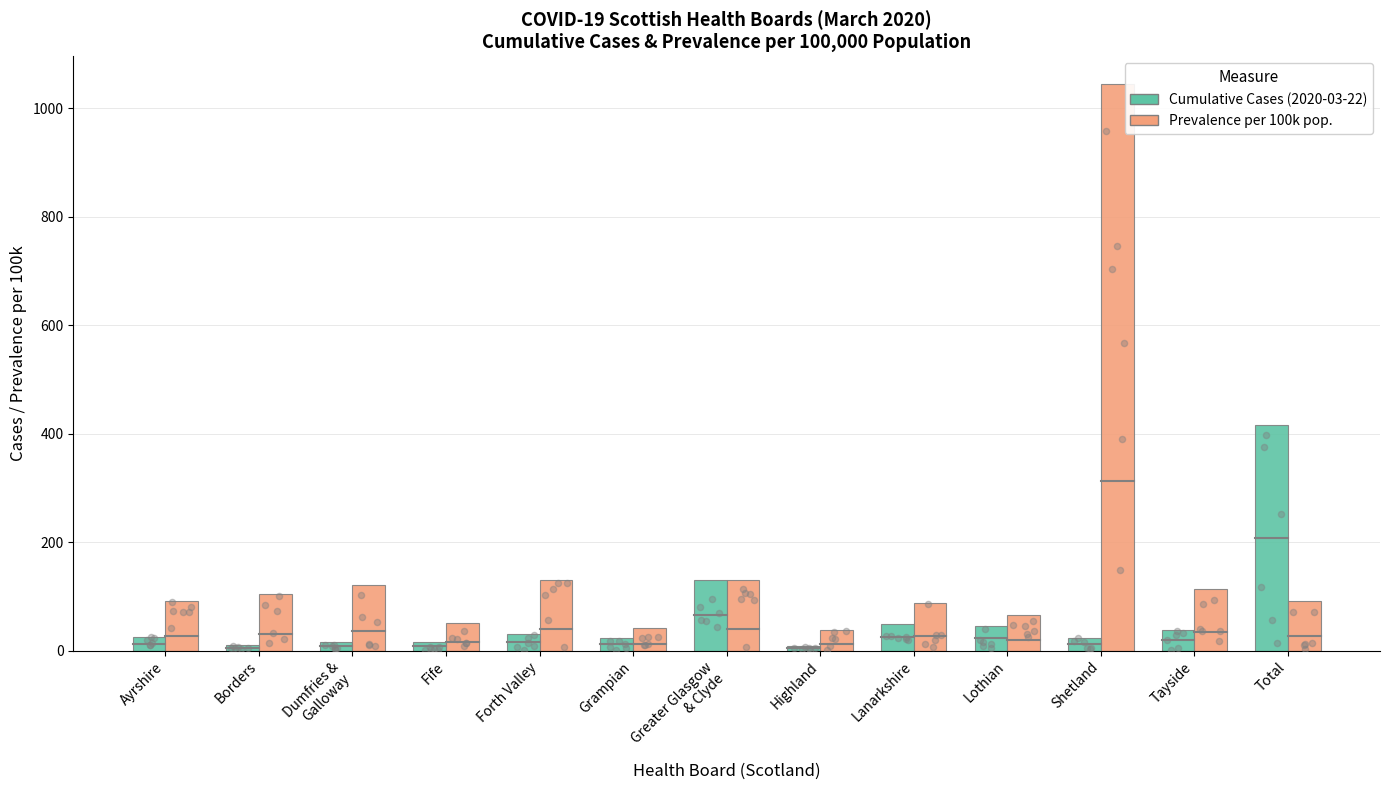

At how many categories does at least one series exceed 384?

2